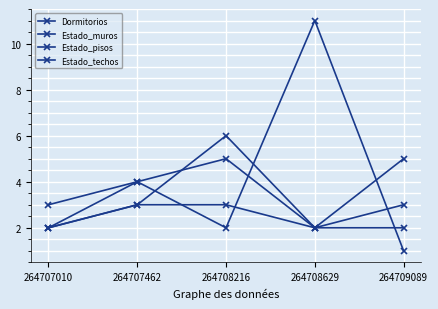

Reading right to left, extract all data points from this chart.

Dormitorios: 264709089=1	264708629=11	264708216=2	264707462=4	264707010=3
Estado_muros: 264709089=5	264708629=2	264708216=6	264707462=3	264707010=2
Estado_pisos: 264709089=3	264708629=2	264708216=5	264707462=4	264707010=2
Estado_techos: 264709089=2	264708629=2	264708216=3	264707462=3	264707010=2